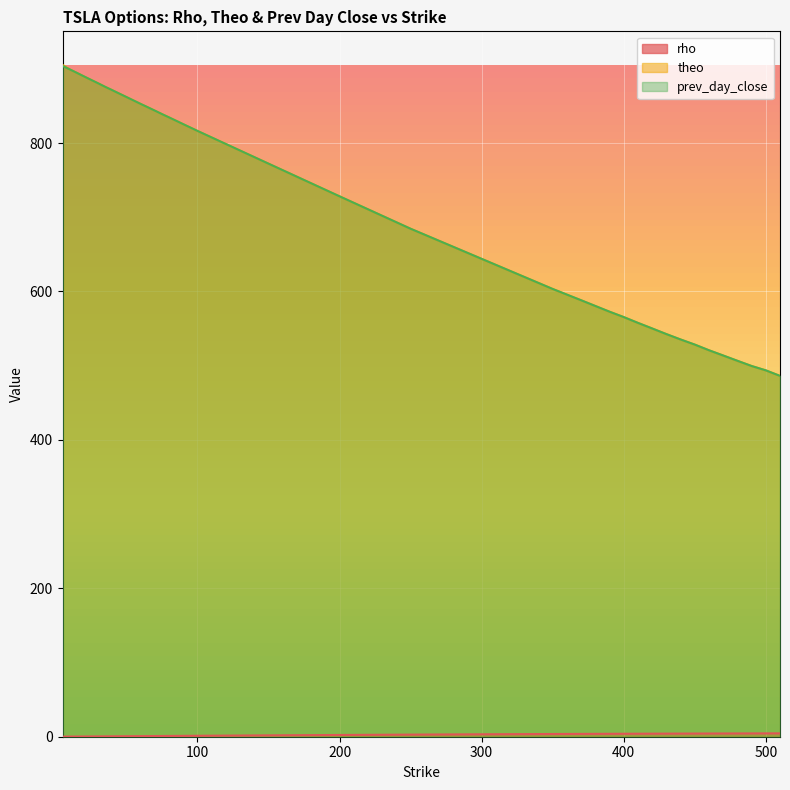

Which series has the largest total across all categories?

theo